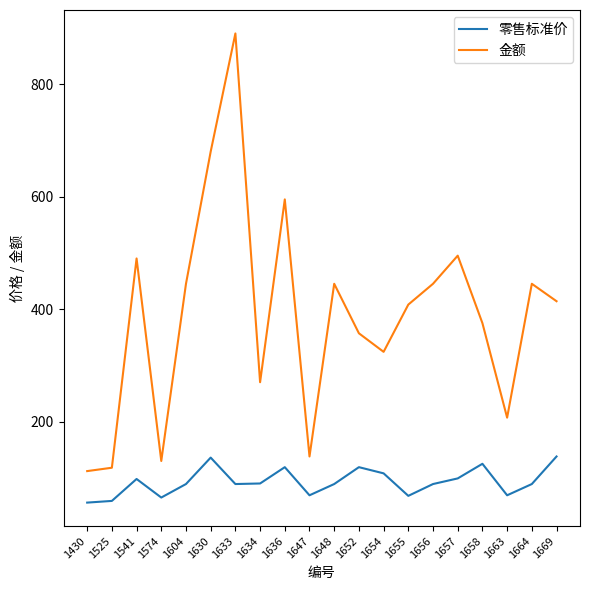

Which series has the largest range (max minus min)?

金额